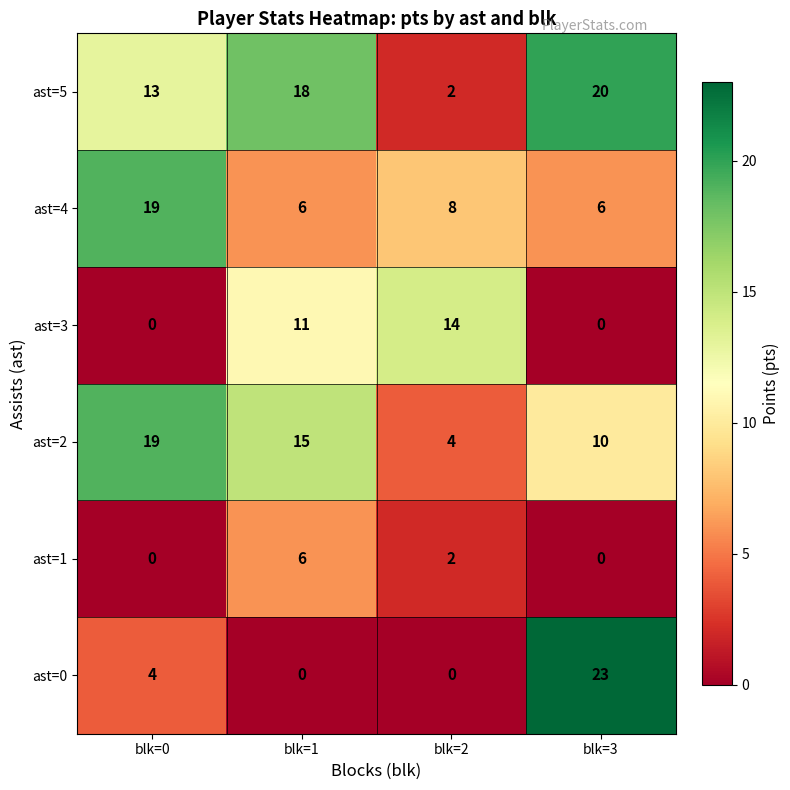

Is the value of ast=2 at blk=1 greater than the value of ast=5 at blk=1?

No